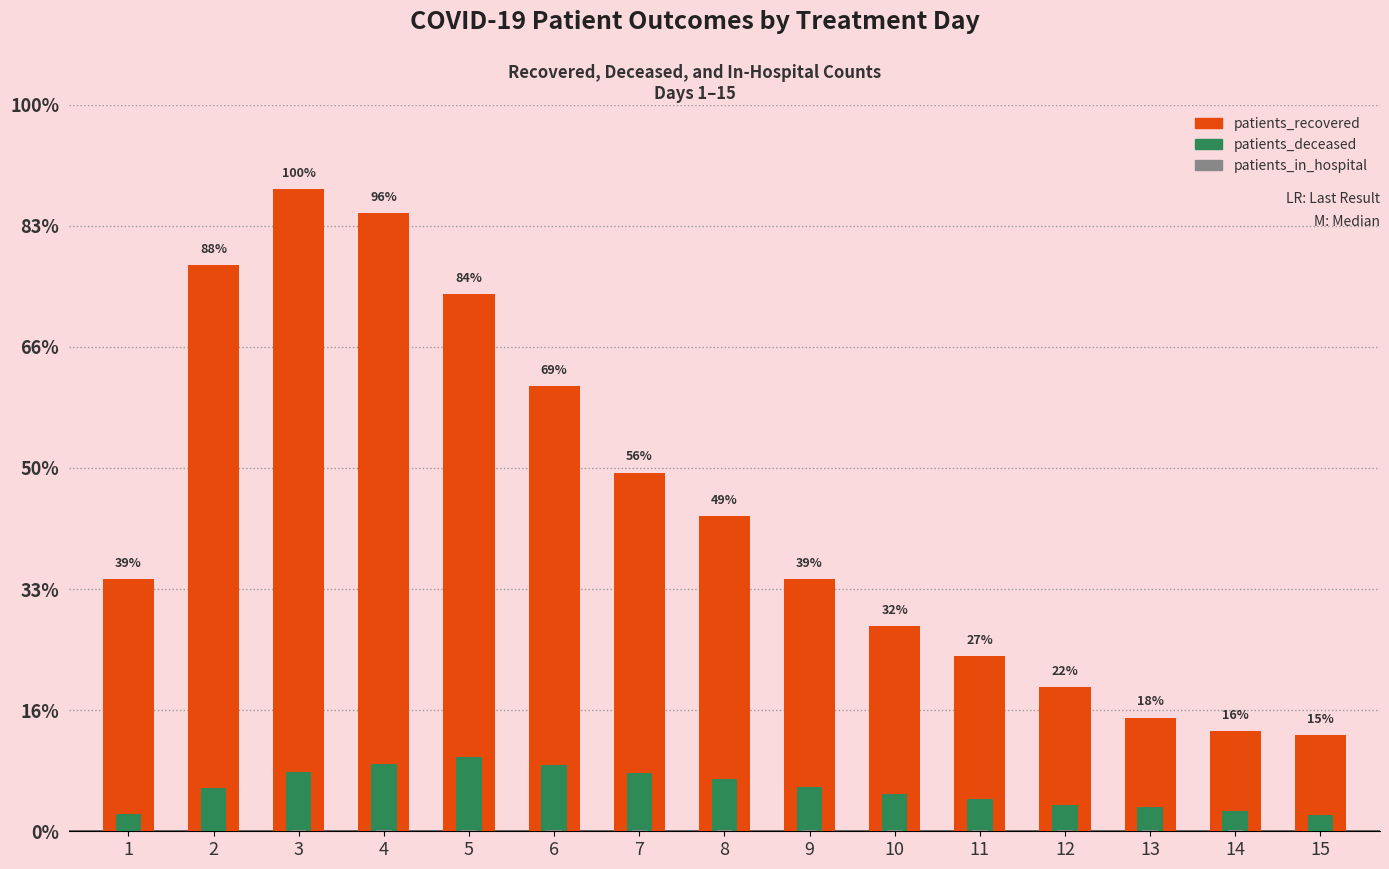

List the series in order of their peak value, highest first.

patients_recovered, patients_deceased, patients_in_hospital